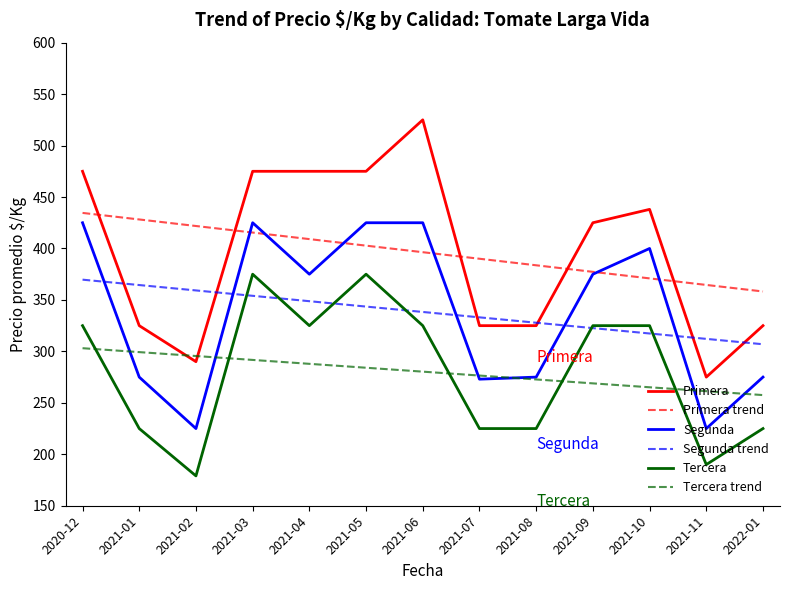

Which label corresponds to the smallest value in the chart?

2021-02